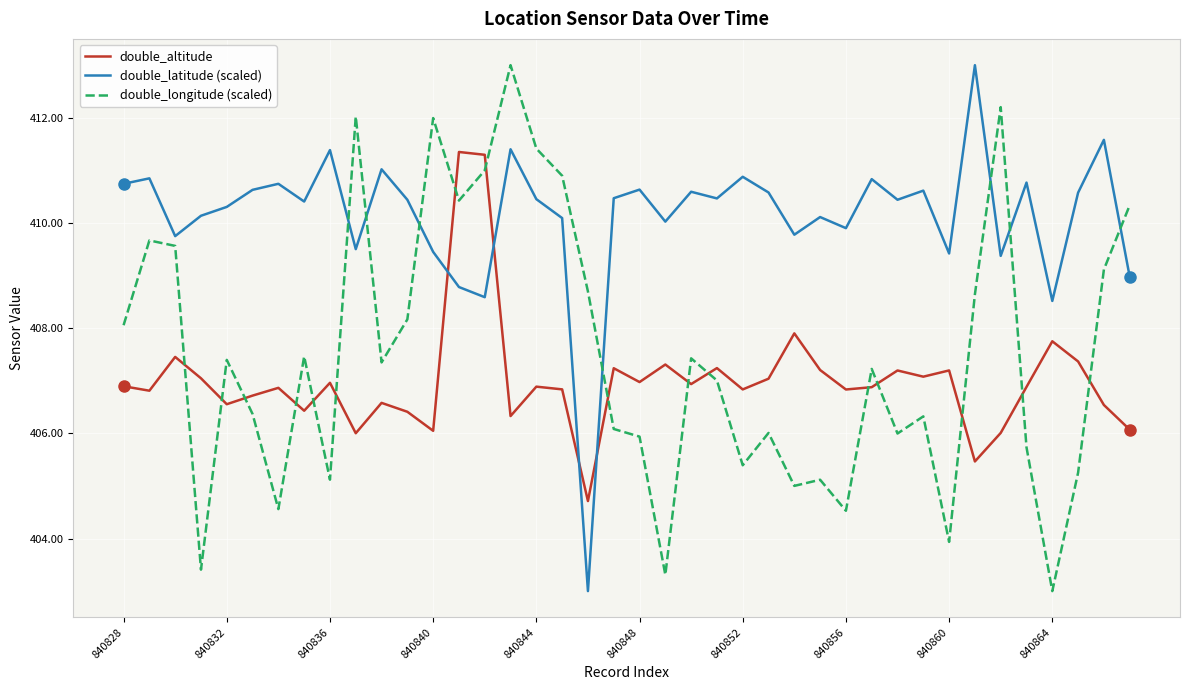

What are all the series names shown in the legend?

double_altitude, double_latitude (scaled), double_longitude (scaled)